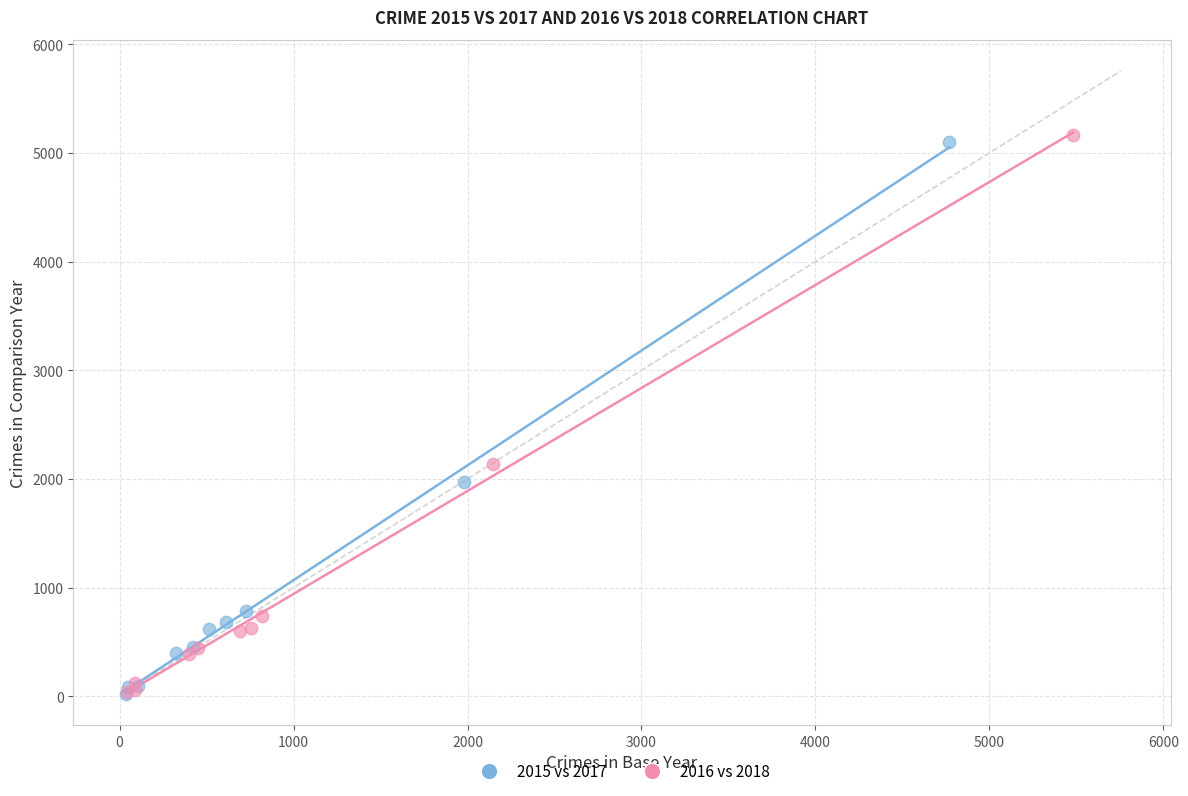

Which series has the largest Y range (max minus min)?

2016 vs 2018